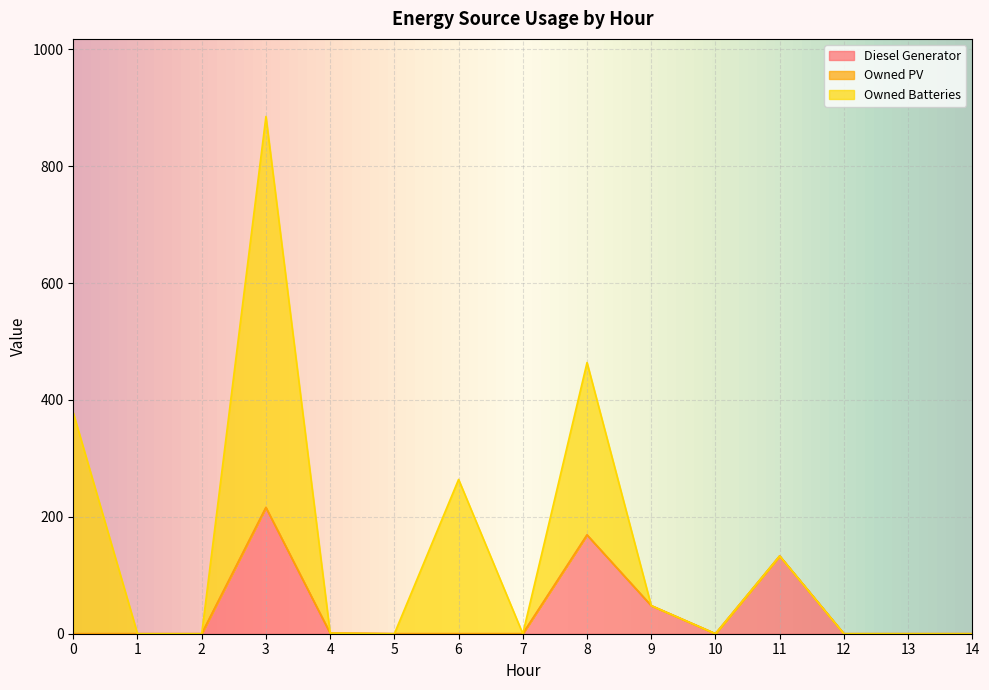

Reading left to right, list all the values displayed in this chart.

Diesel Generator: 0=0	1=0	2=0	3=216	4=1	5=0	6=0	7=0	8=169	9=48	10=0	11=133	12=0	13=0	14=0
Owned PV: 0=0	1=0	2=0	3=0	4=0	5=0	6=0	7=0	8=0	9=0	10=0	11=0	12=0	13=0	14=0
Owned Batteries: 0=378	1=0	2=0	3=669	4=0	5=0	6=264	7=0	8=295	9=0	10=0	11=0	12=0	13=0	14=0